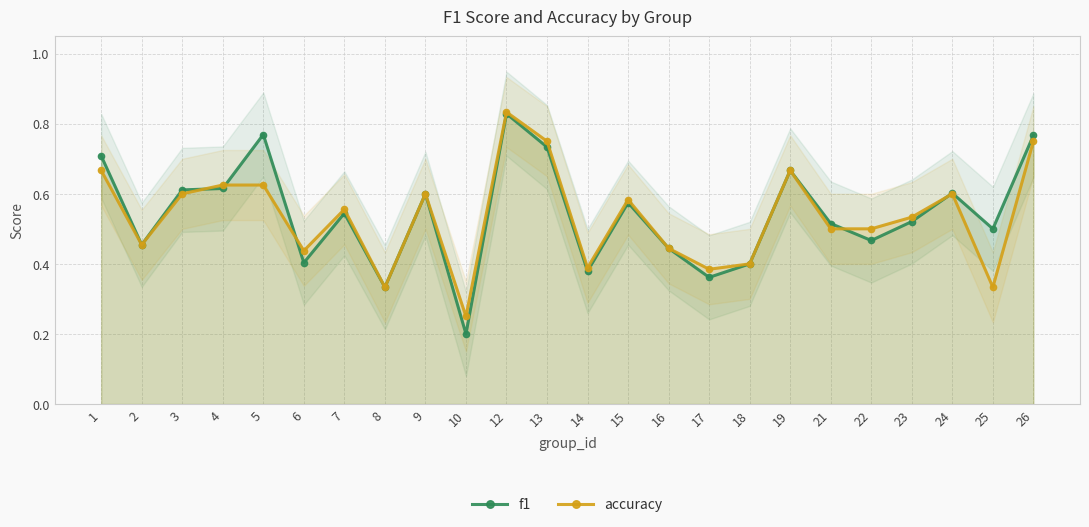

What is the sum of all f1 values?

13.0